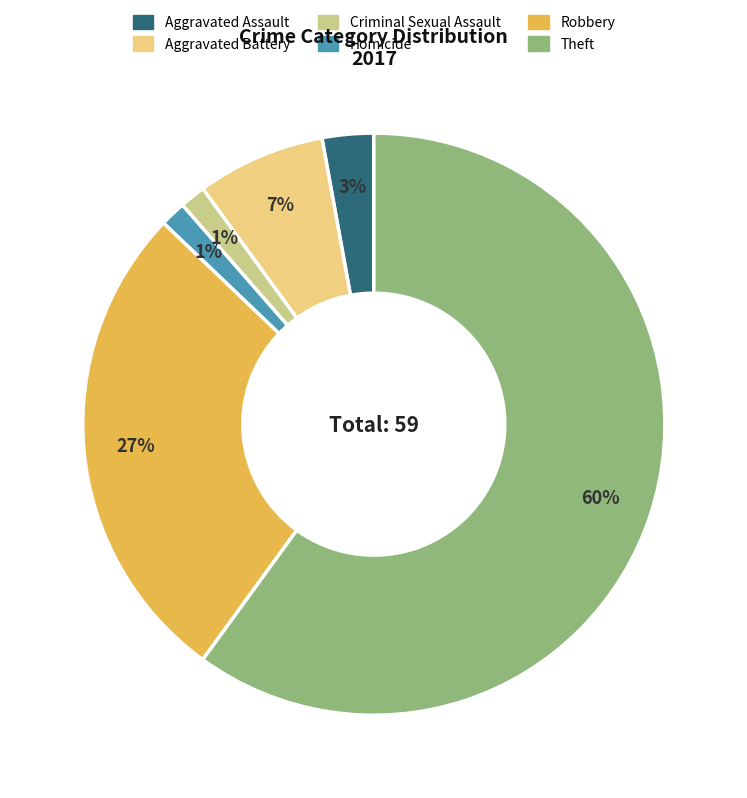

True or false: Homicide accounts for 11% of the total.

False